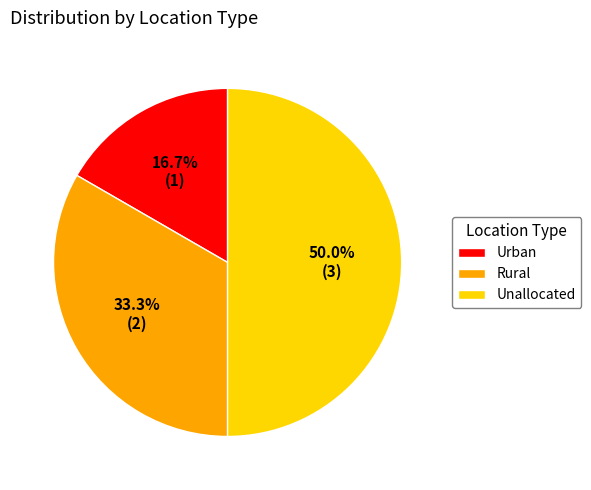

How many segments does this pie chart have?

3